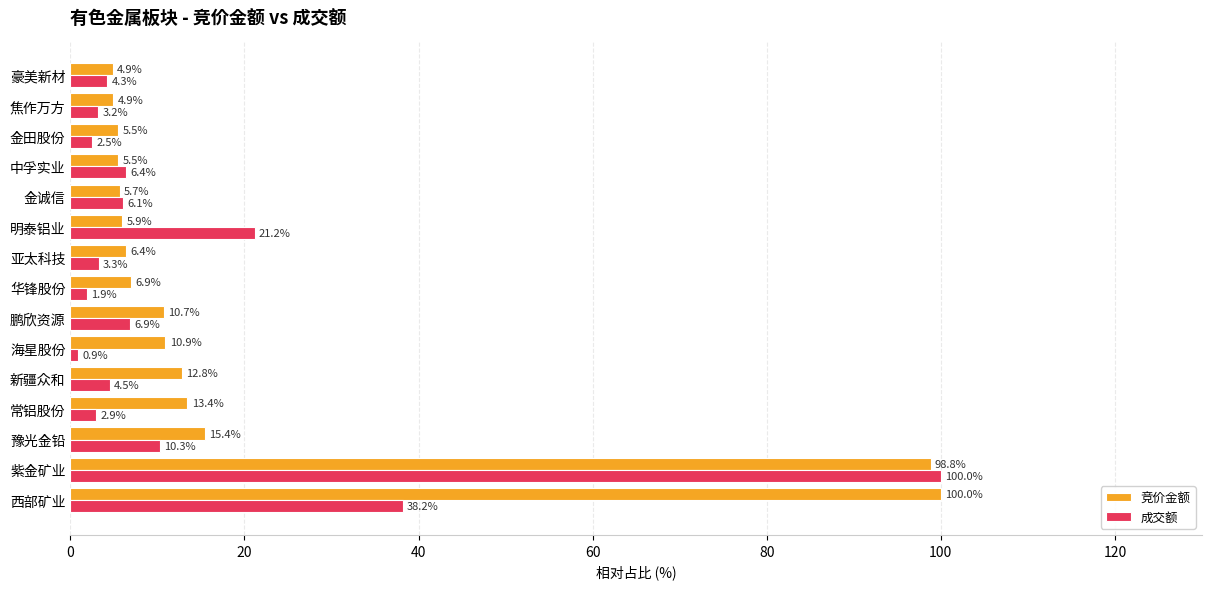

What is the difference between the maximum and second lowest values in the 竞价金额 series?

95.1